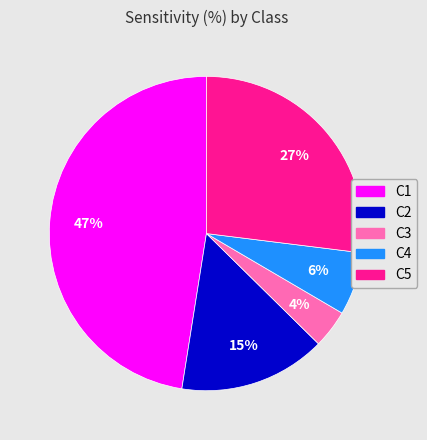

Which slice is the largest?

C1